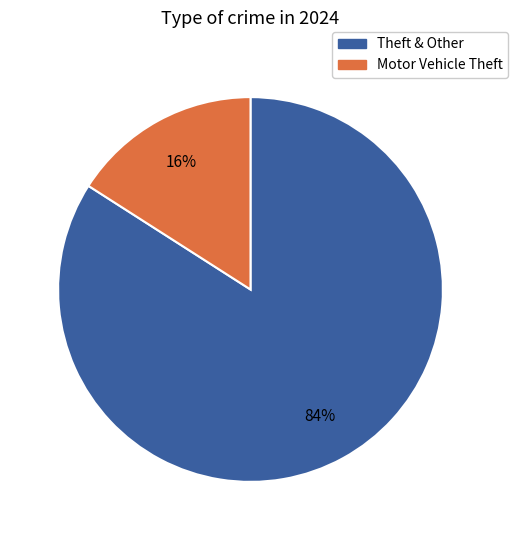

To the nearest percent, what is the average slice percentage?

50%